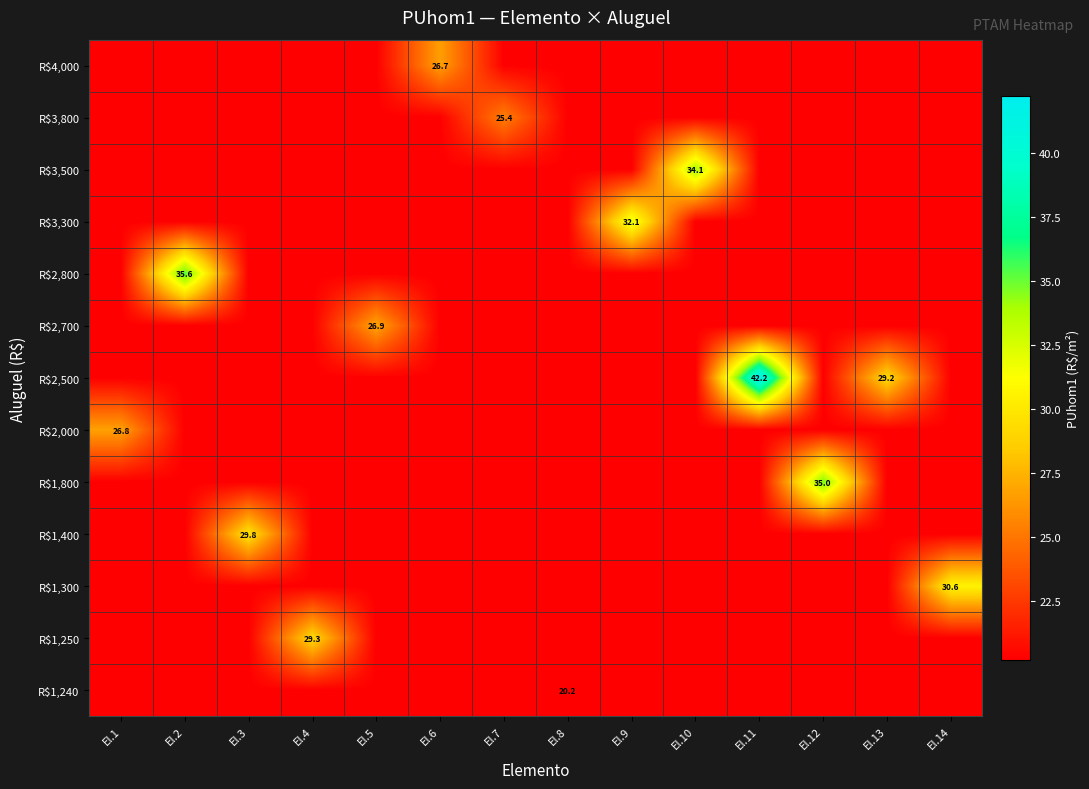

True or false: R$3,500 has a value of 34.1 at El.10.

True